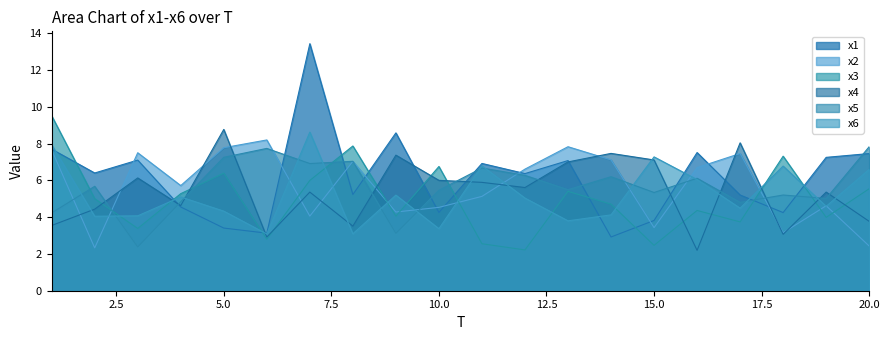

Which label corresponds to the largest value in the chart?

7